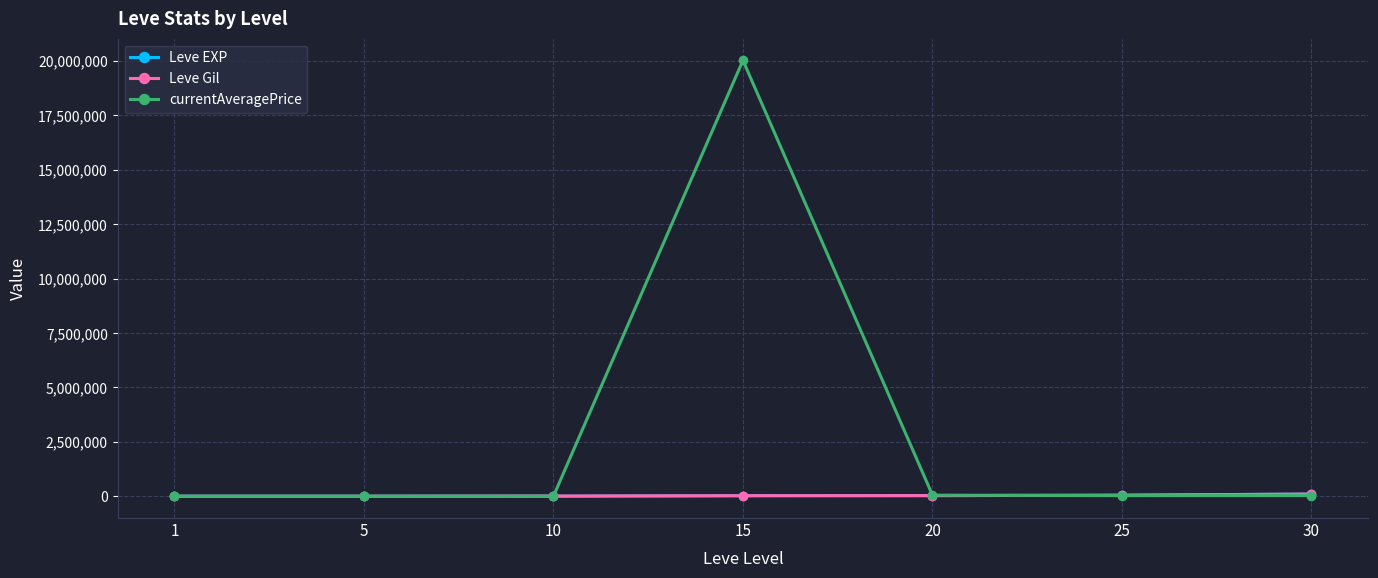

Read the Leve EXP value at 15.

24790